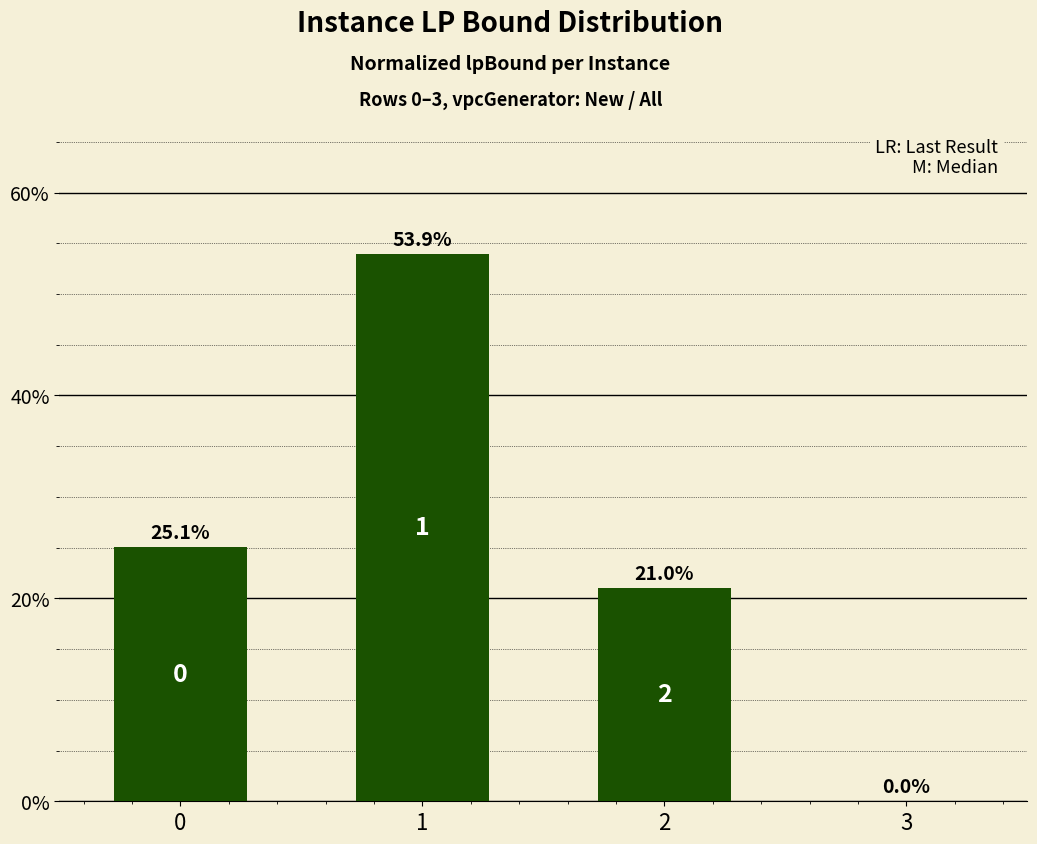

What is the difference between the values at 0 and 2?

4.1